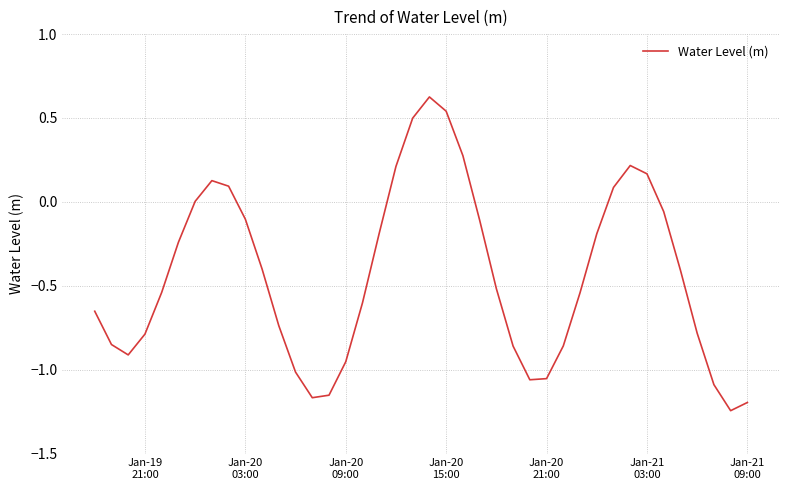

How many lines are shown in the chart?

1